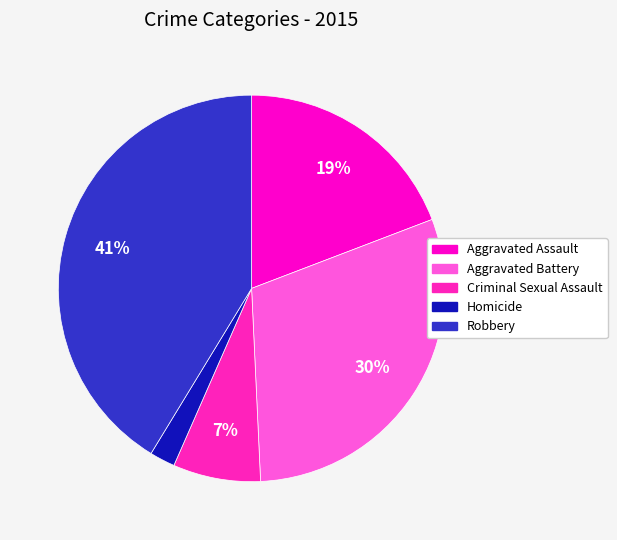

What is the ratio of the value at Robbery to the value at Aggravated Battery?

1.4